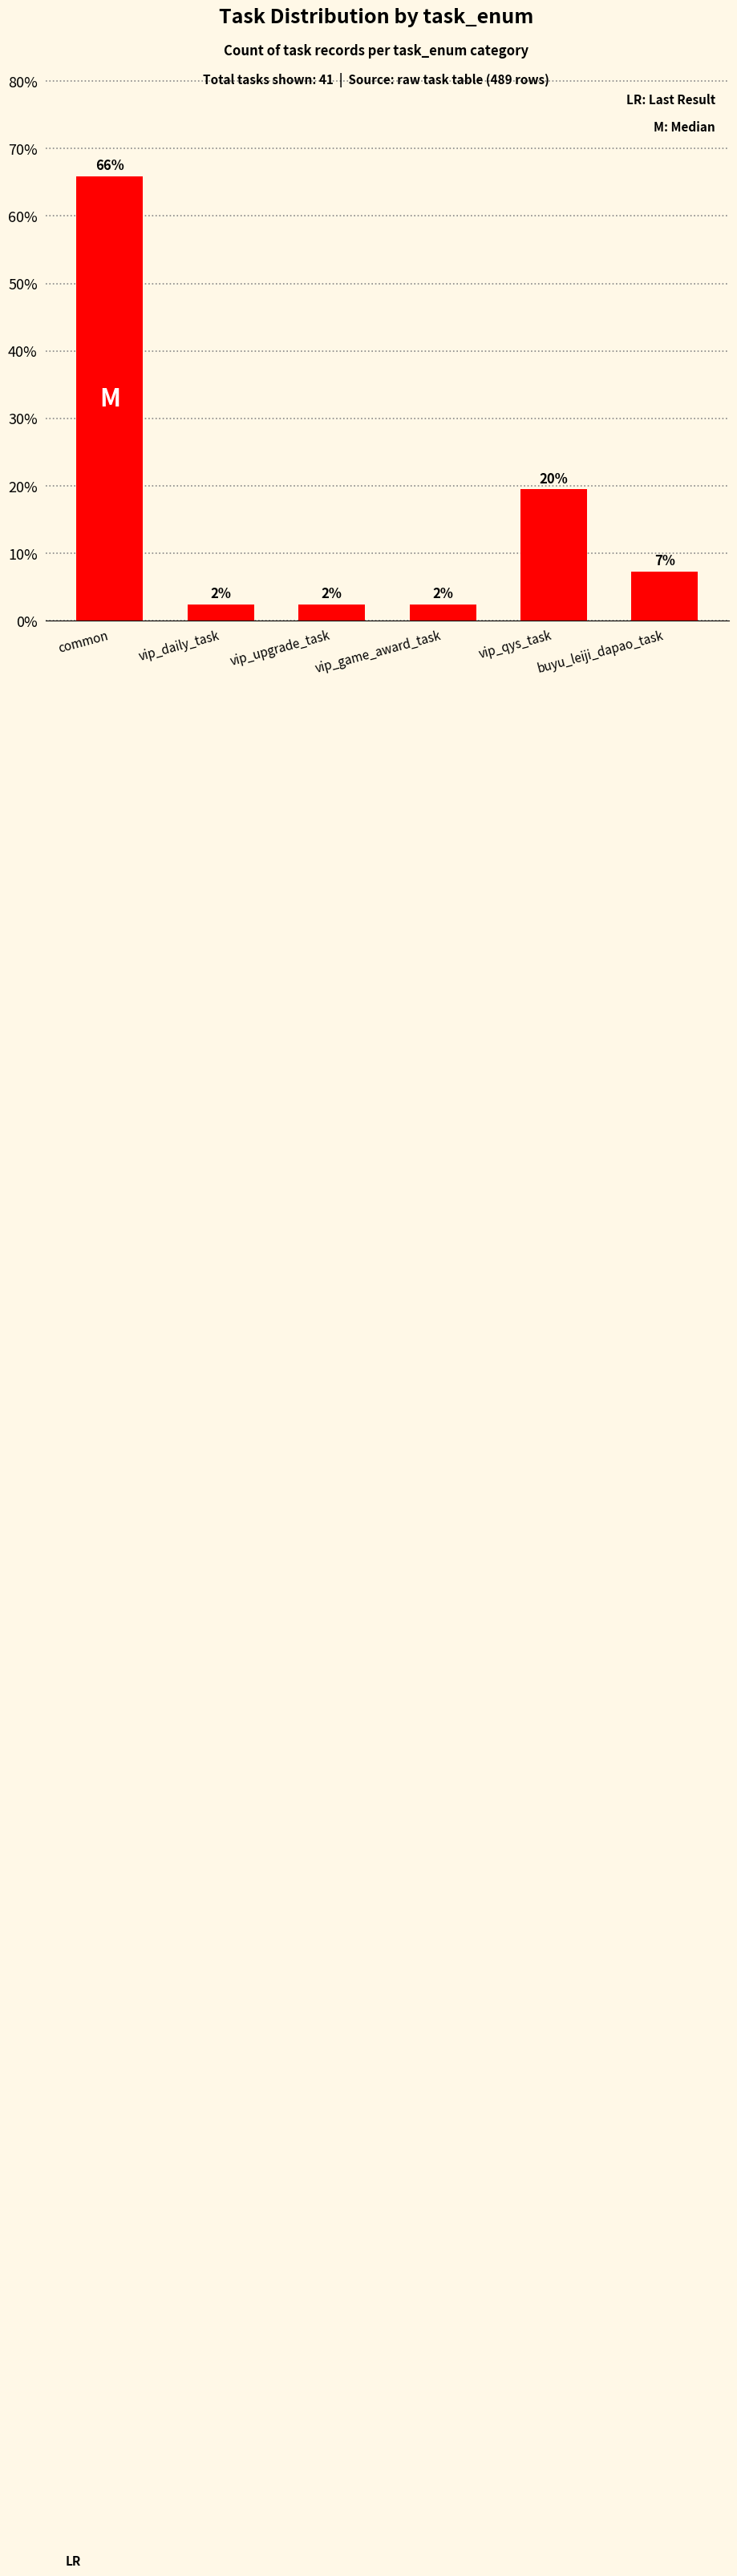

Are the bars horizontal?

No